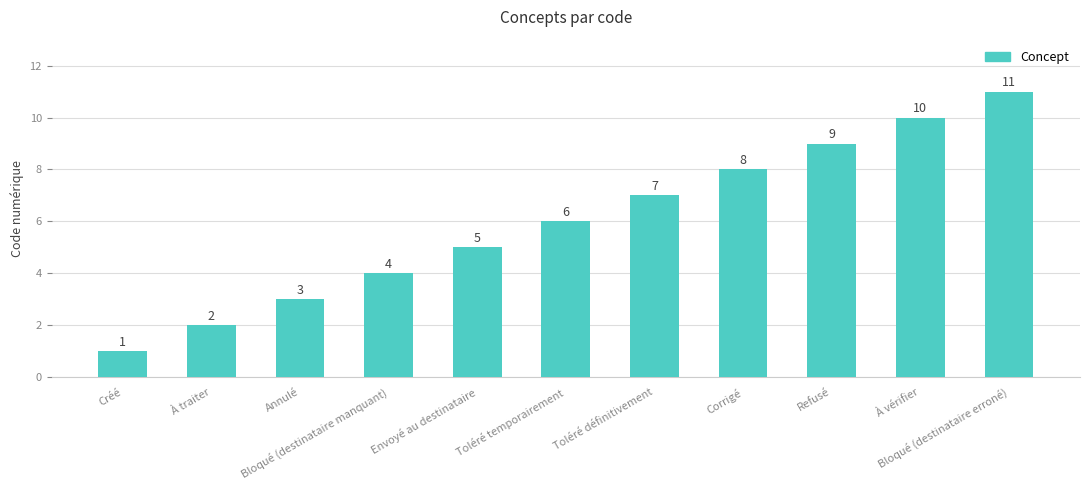

What is the change in value from À traiter to Toléré définitivement?

+5